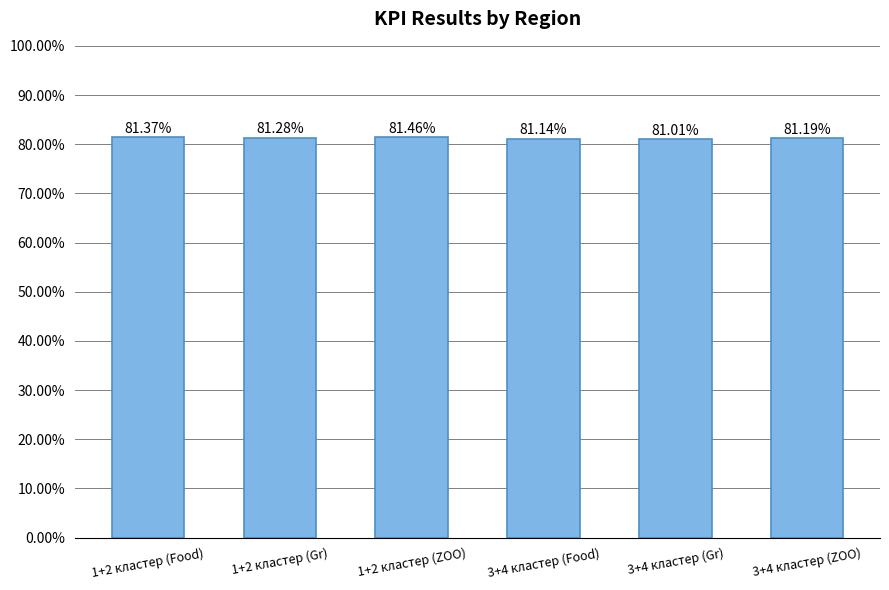

Which has a higher value, 1+2 кластер (ZOO) or 1+2 кластер (Gr)?

1+2 кластер (ZOO)